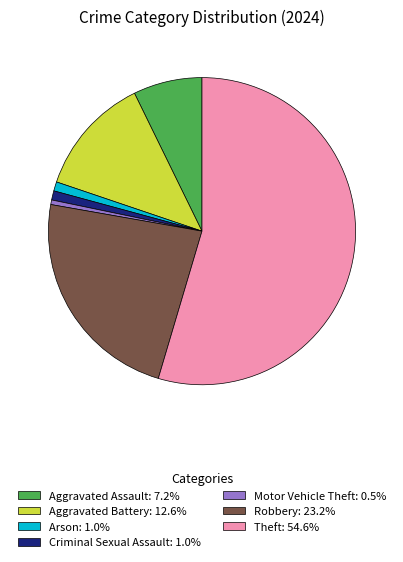

Do Aggravated Battery: 12.6% and Robbery: 23.2% together represent more than half of the pie?

No